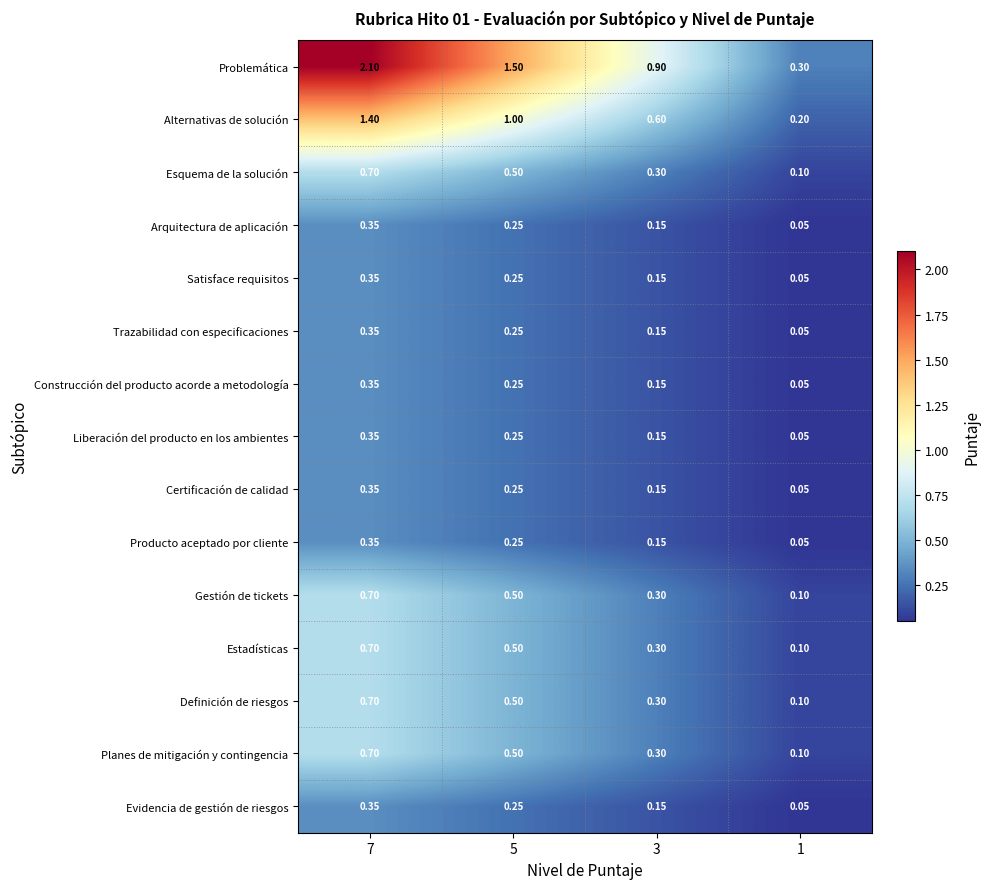

Which series has the widest spread of values?

Problemática